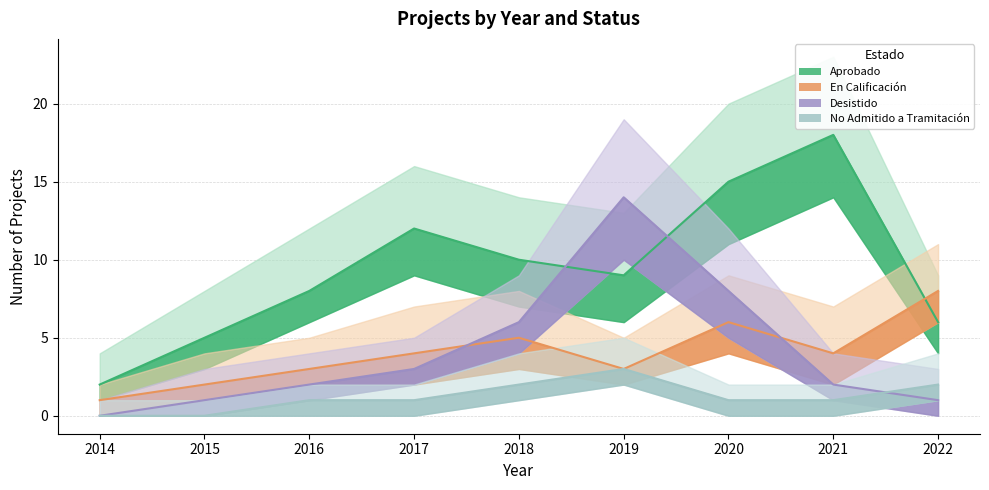

True or false: No Admitido a Tramitación and Aprobado intersect in this chart.

False